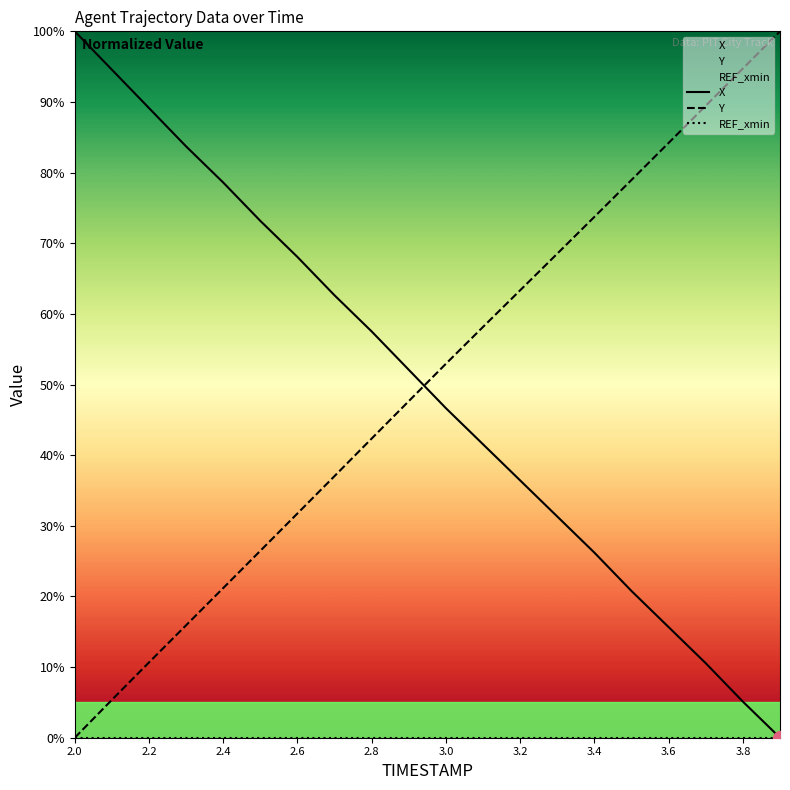

What is the total value across all series at 3.4?

99.9